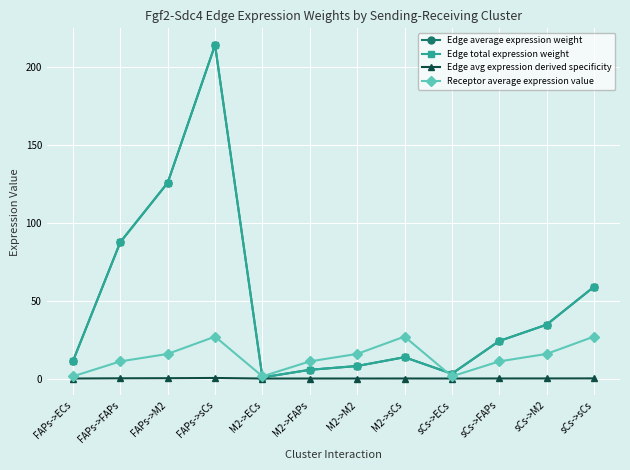

Which series has the largest total across all categories?

Edge average expression weight